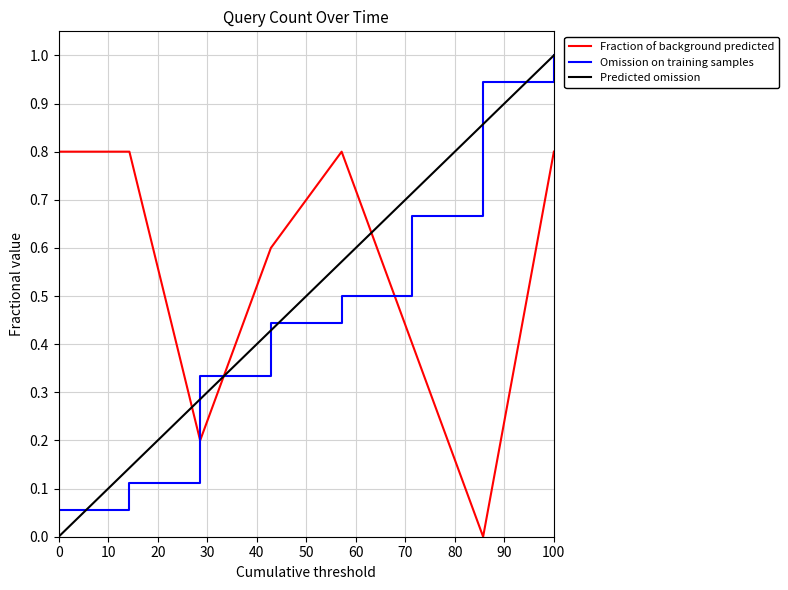

After their last crossing, which series has the higher values: Predicted omission or Fraction of background predicted?

Predicted omission